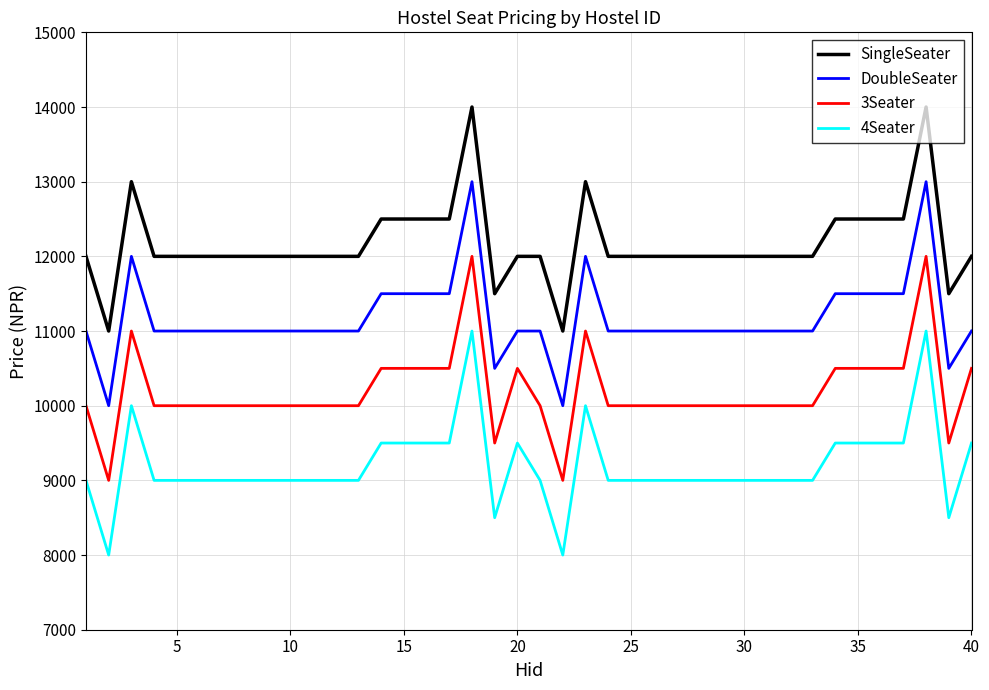

Count the DoubleSeater values in the range 11000 to 11500.

32